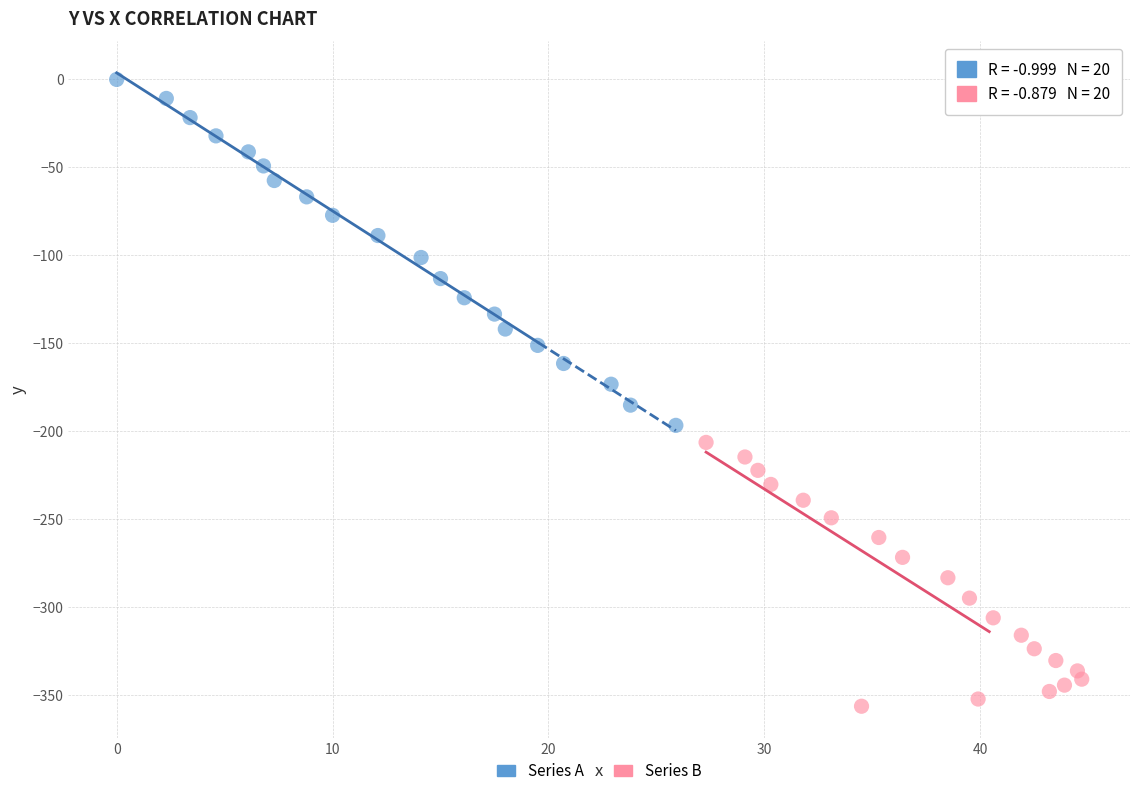

Which series reaches the minimum Y coordinate?

Series B